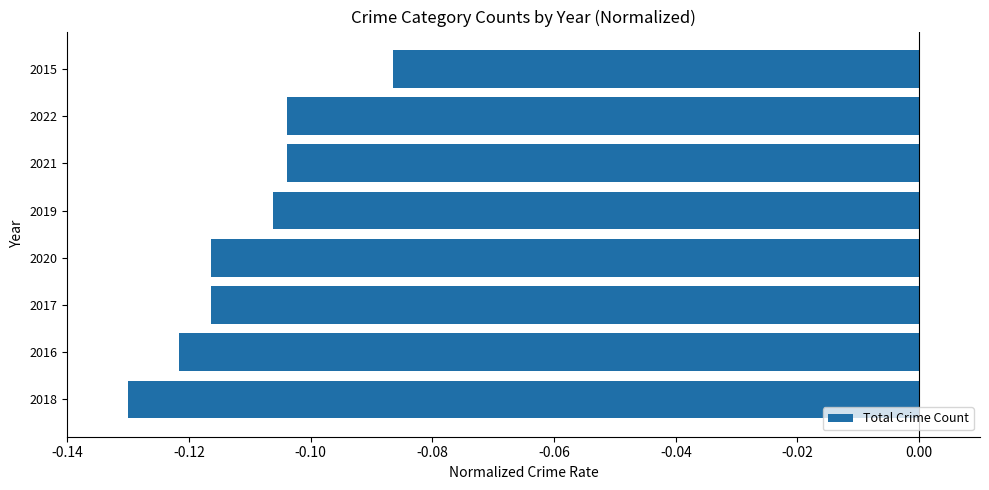

Between 2016 and 2021, which is larger?

2021